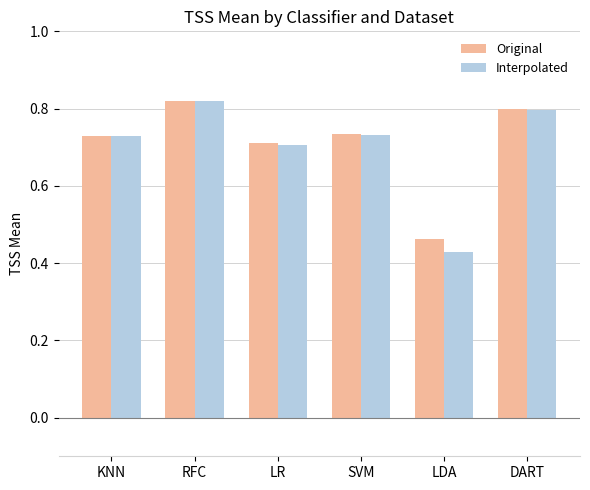

Which series changed the most between SVM and DART?

Original